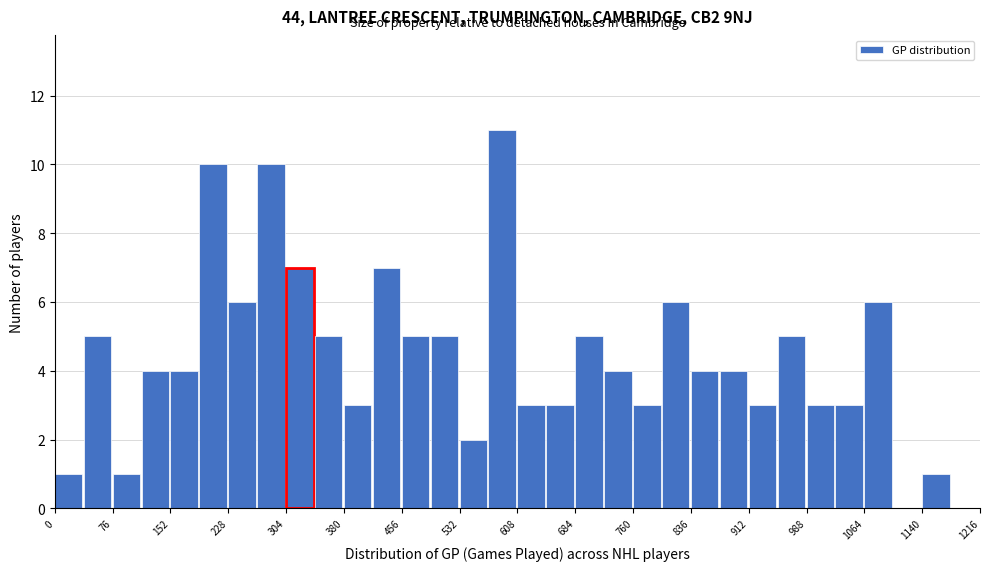

Around what value on the x-axis is the tallest bar? Give the approximate position of its centre, as read against the axis.

590